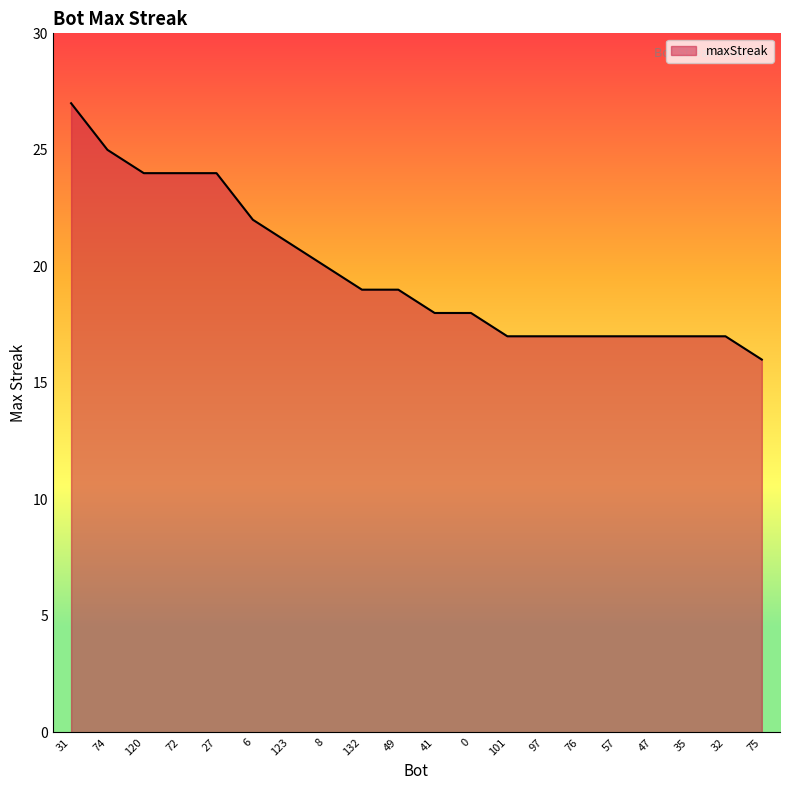

At which label is the value closest to 21?

123